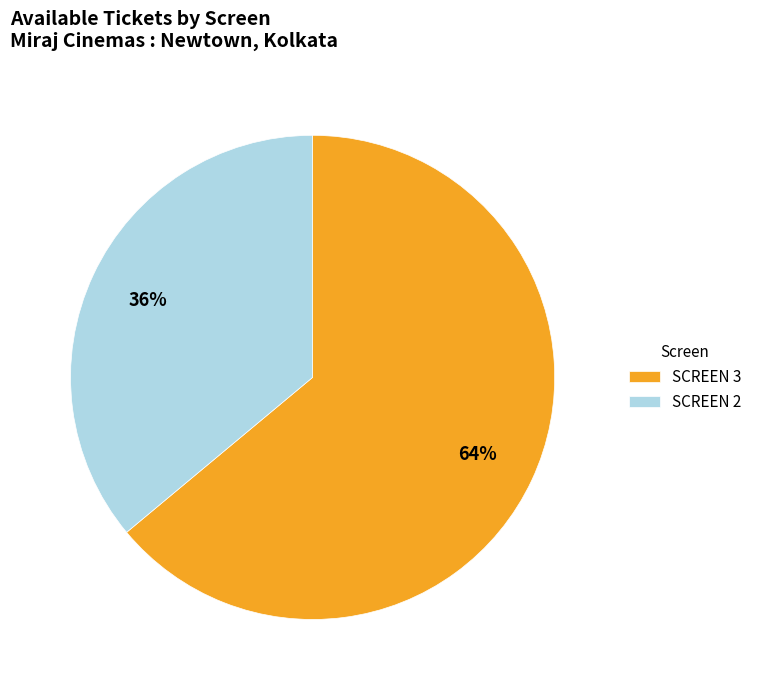

To the nearest percent, what portion does SCREEN 2 represent?

36%